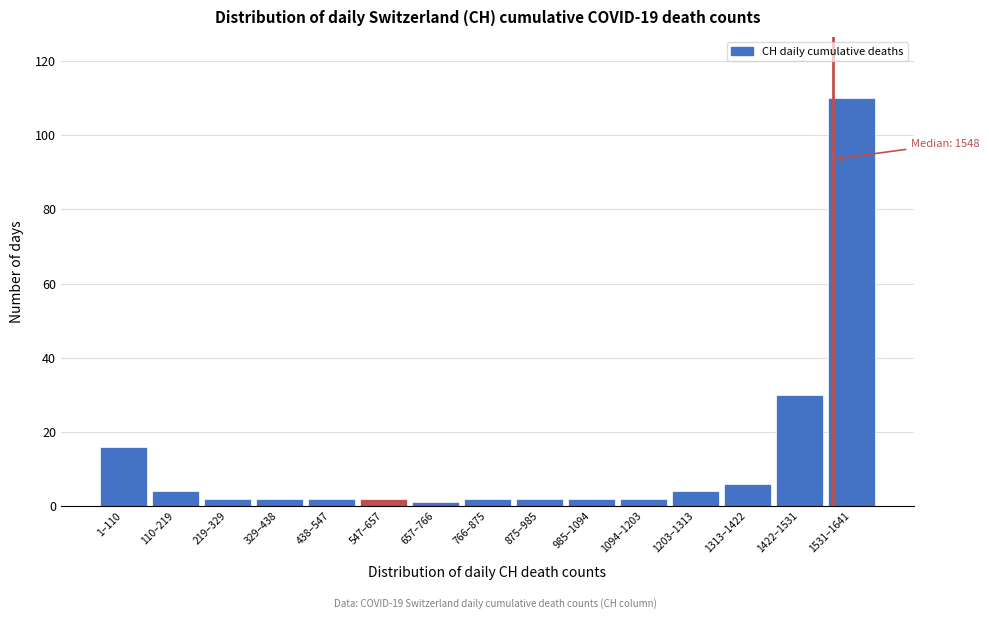

Reading left to right, what are all the values shown in this chart?

1–110=16	110–219=4	219–329=2	329–438=2	438–547=2	547–657=2	657–766=1	766–875=2	875–985=2	985–1094=2	1094–1203=2	1203–1313=4	1313–1422=6	1422–1531=30	1531–1641=110